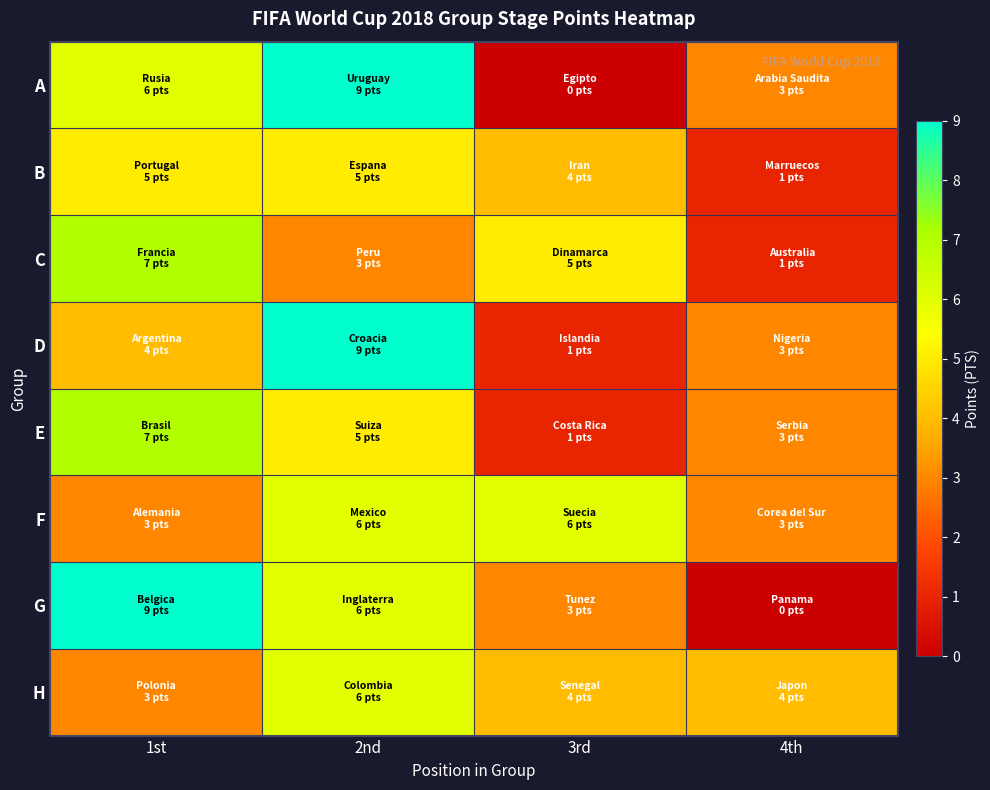

Reading left to right, list all the values displayed in this chart.

A: 1st=6	2nd=9	3rd=0	4th=3
B: 1st=5	2nd=5	3rd=4	4th=1
C: 1st=7	2nd=3	3rd=5	4th=1
D: 1st=4	2nd=9	3rd=1	4th=3
E: 1st=7	2nd=5	3rd=1	4th=3
F: 1st=3	2nd=6	3rd=6	4th=3
G: 1st=9	2nd=6	3rd=3	4th=0
H: 1st=3	2nd=6	3rd=4	4th=4